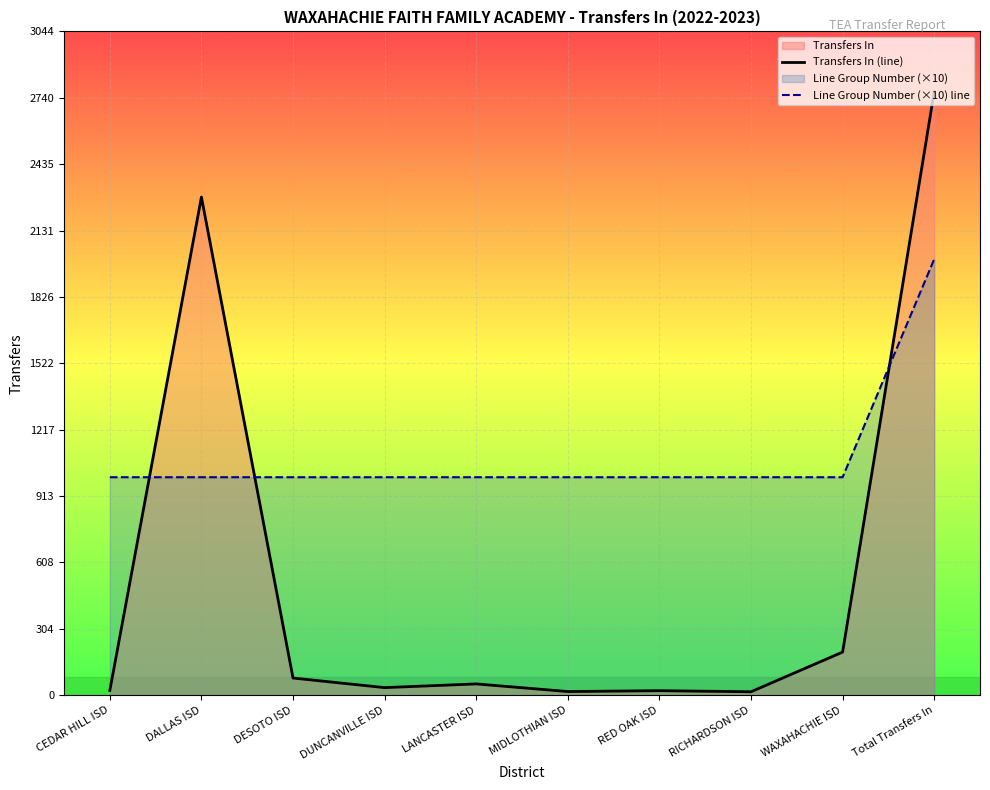

What is the maximum value for Transfers In (line)?

2768